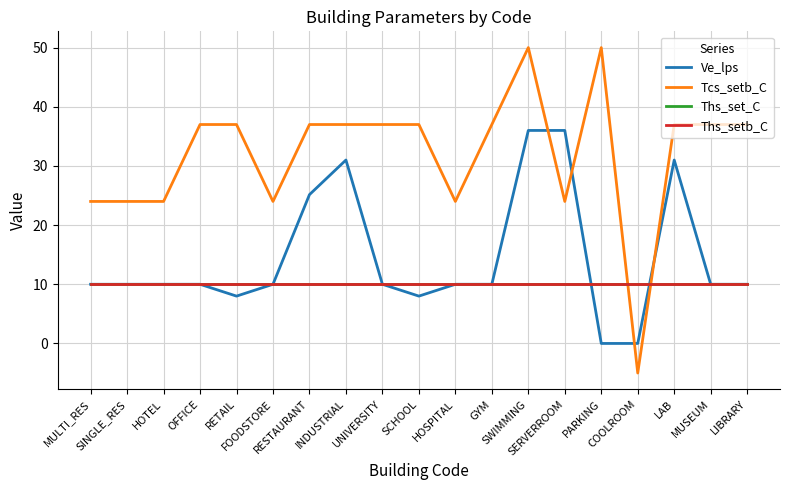

Is the value of Ths_setb_C at RESTAURANT greater than the value of Tcs_setb_C at SINGLE_RES?

No